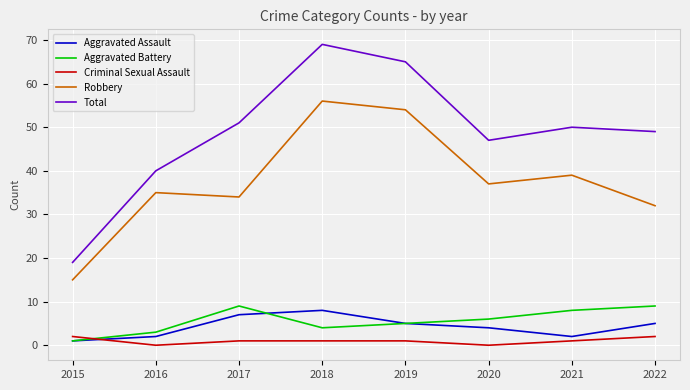

Where is the first local minimum for Aggravated Assault?

2021